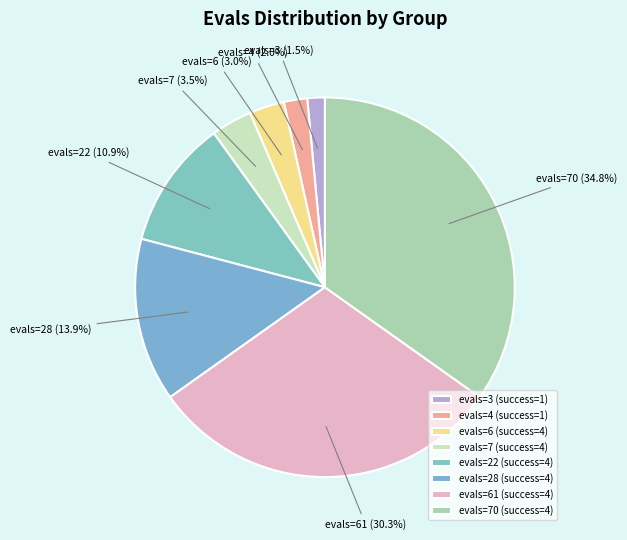

Does any single category account for the majority?

No